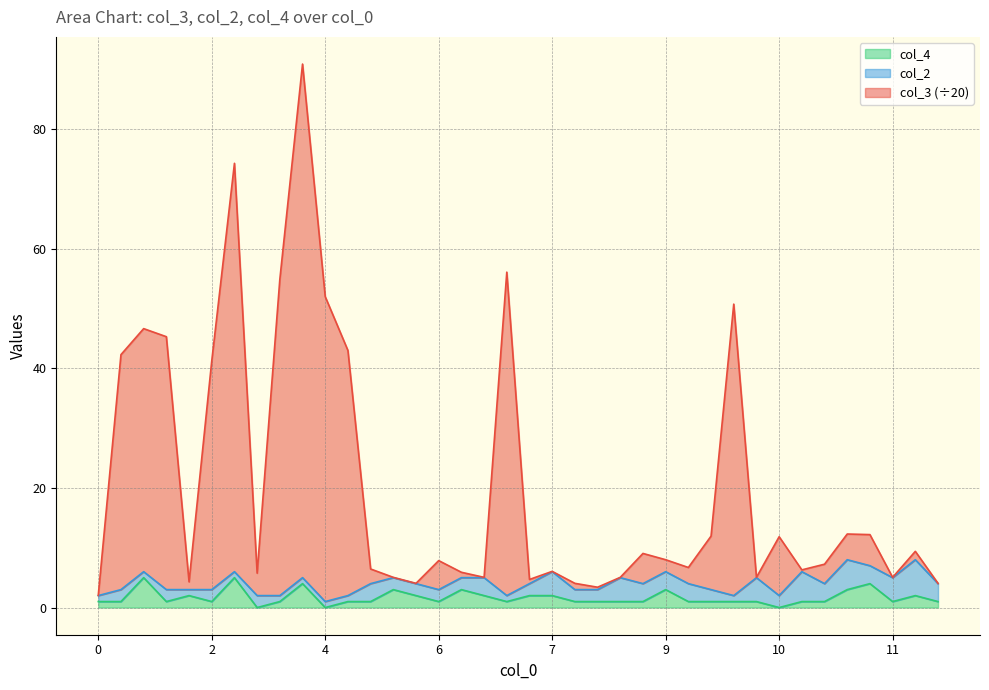

Does the chart display data point markers on the line(s)?

No